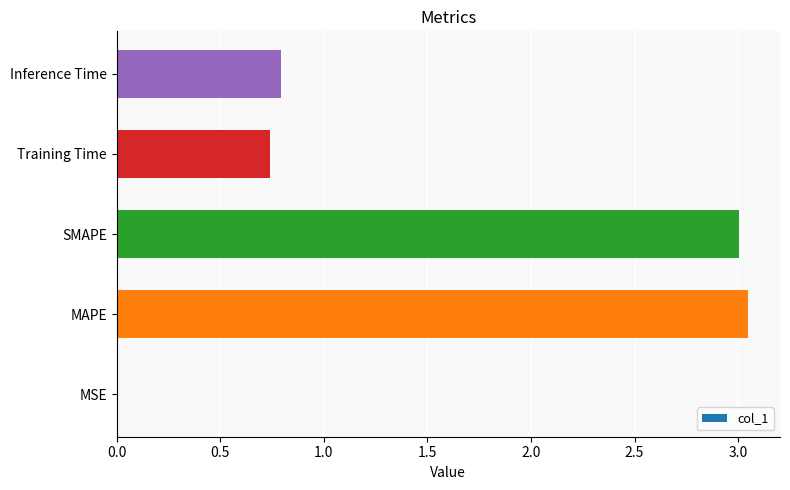

The chart shows a value of 3.0 at MAPE. True or false?

True